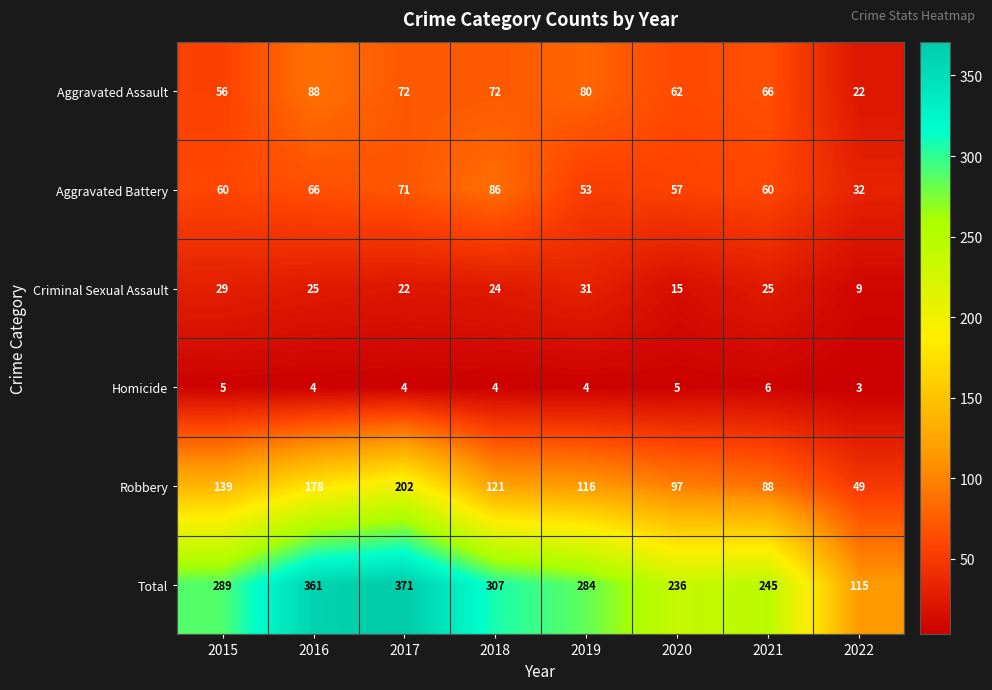

Read the Homicide value at 2017.

4